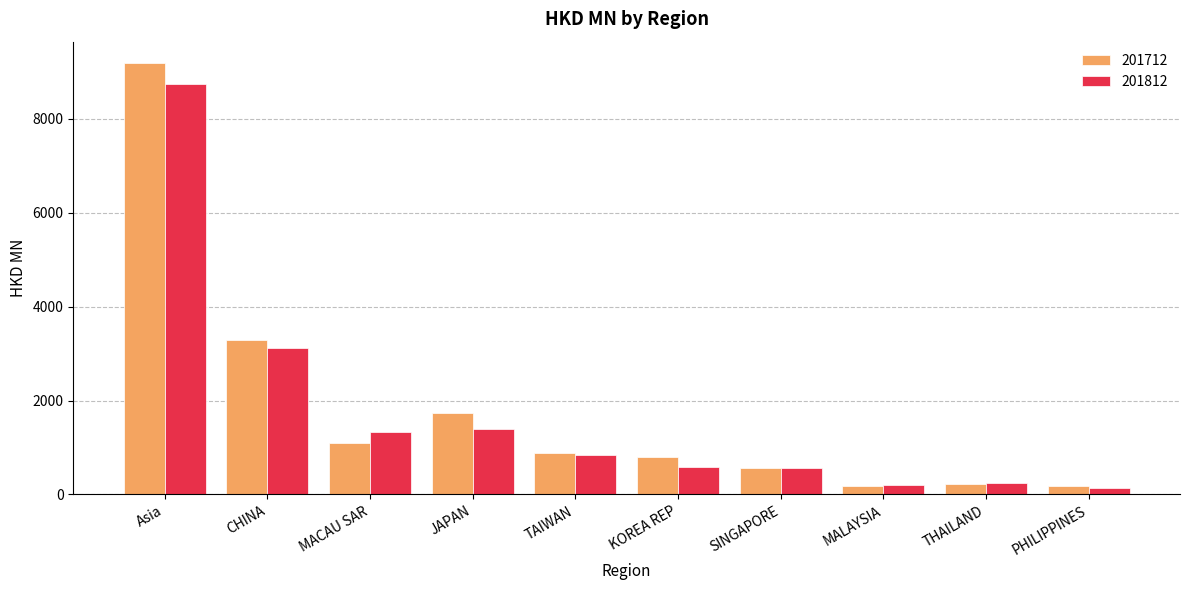

What is the difference between the highest and lowest values at Asia?

445.0